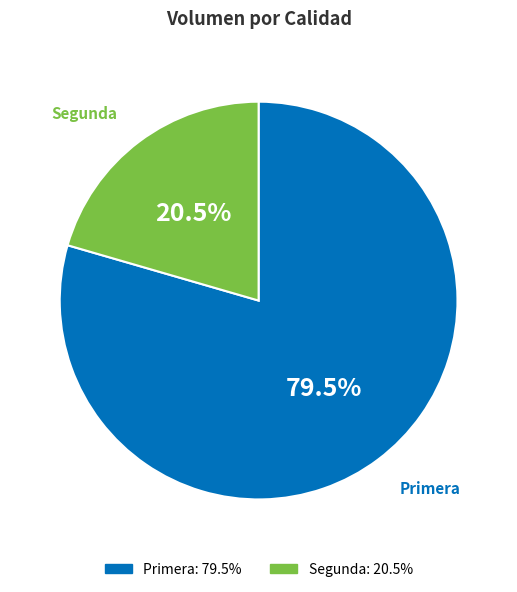

What is the ratio of the value at Segunda to the value at Primera?

0.3